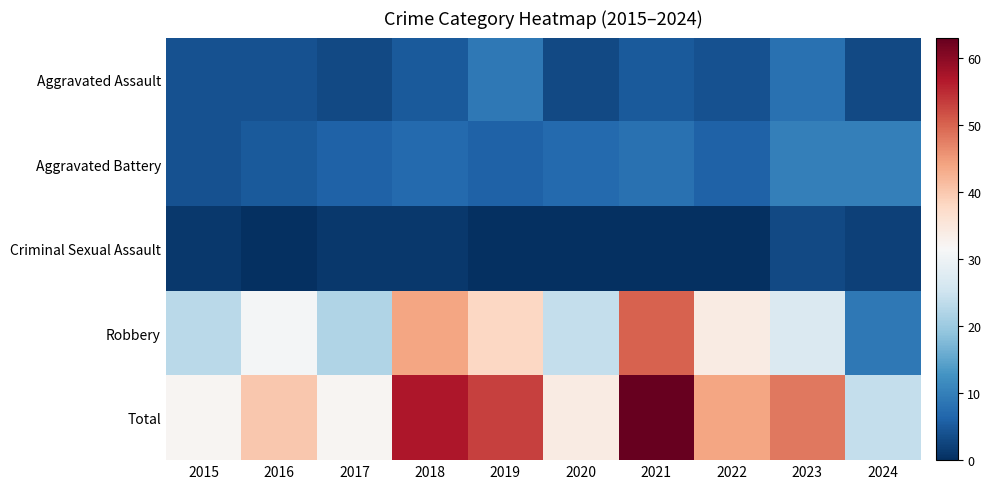

List the series in order of their peak value, highest first.

Total, Robbery, Aggravated Battery, Aggravated Assault, Criminal Sexual Assault